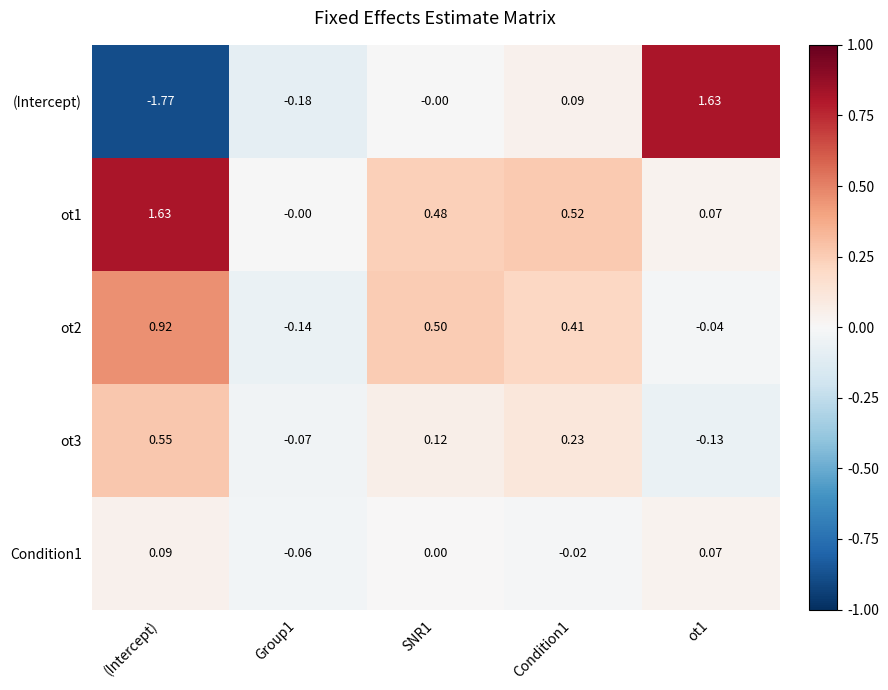

Is the value of ot2 at SNR1 greater than the value of Condition1 at Group1?

Yes